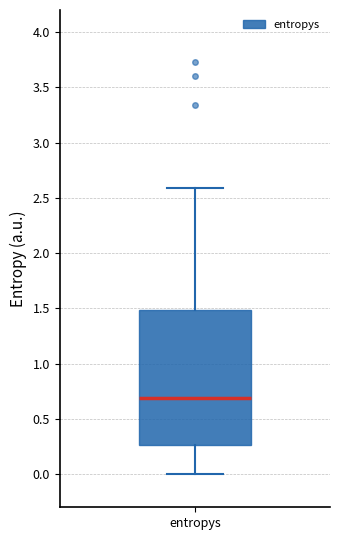

Read this box plot against the y-axis: the position of the median line, the range covered by the box, and the ends of both whiskers. The values are not printed on the chart, so give them approximately, as read against the axis.

median 0.70, box 0.25 to 1.50, whiskers 0.00 to 2.60